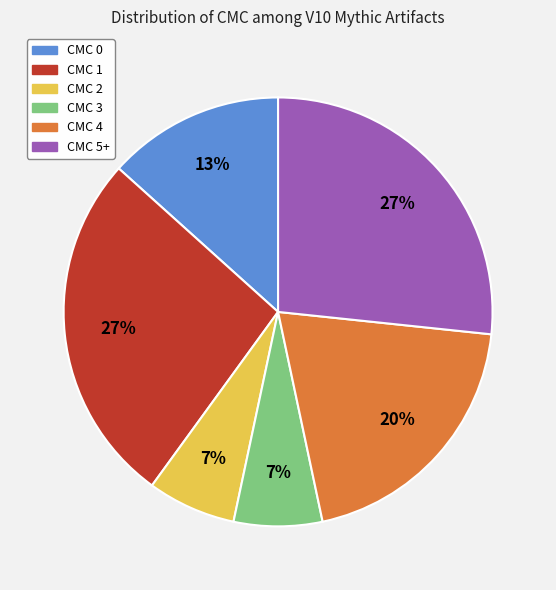

Which has a higher value, CMC 2 or CMC 1?

CMC 1